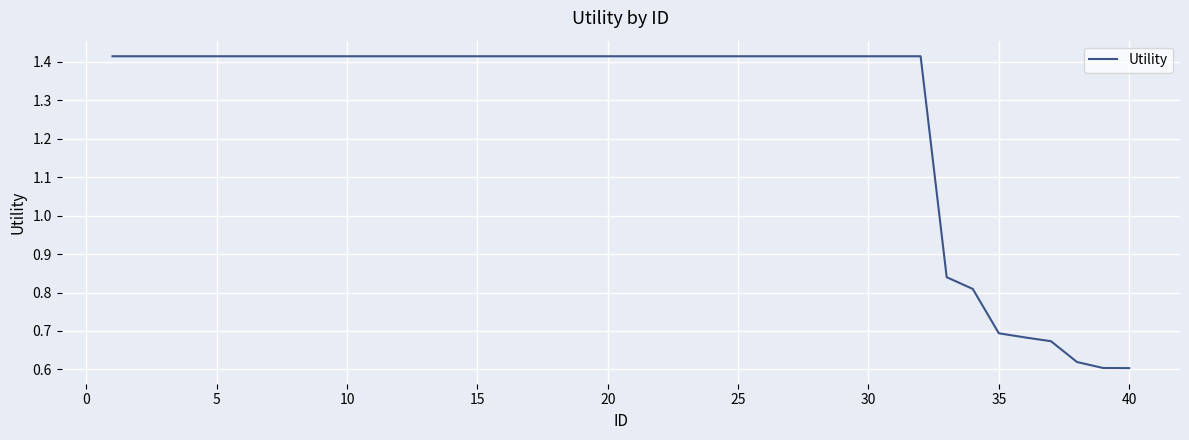

What is the average value?

1.3